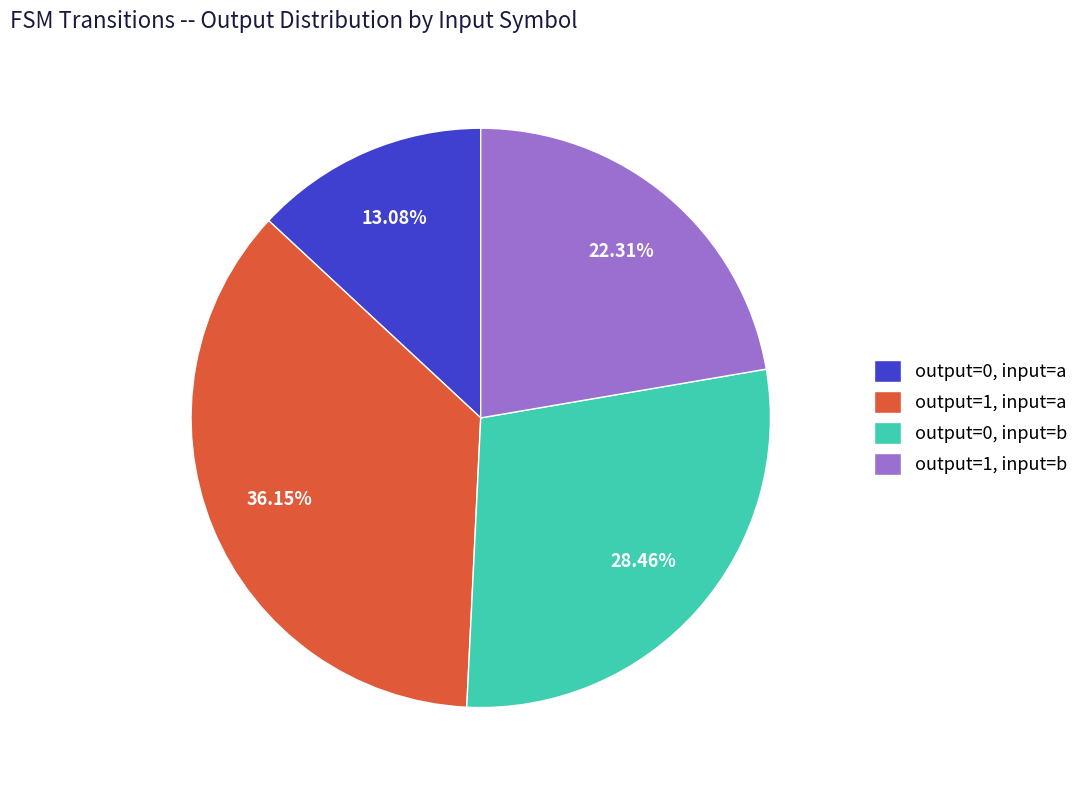

The output=0, input=a slice represents 21% of the pie. True or false?

False